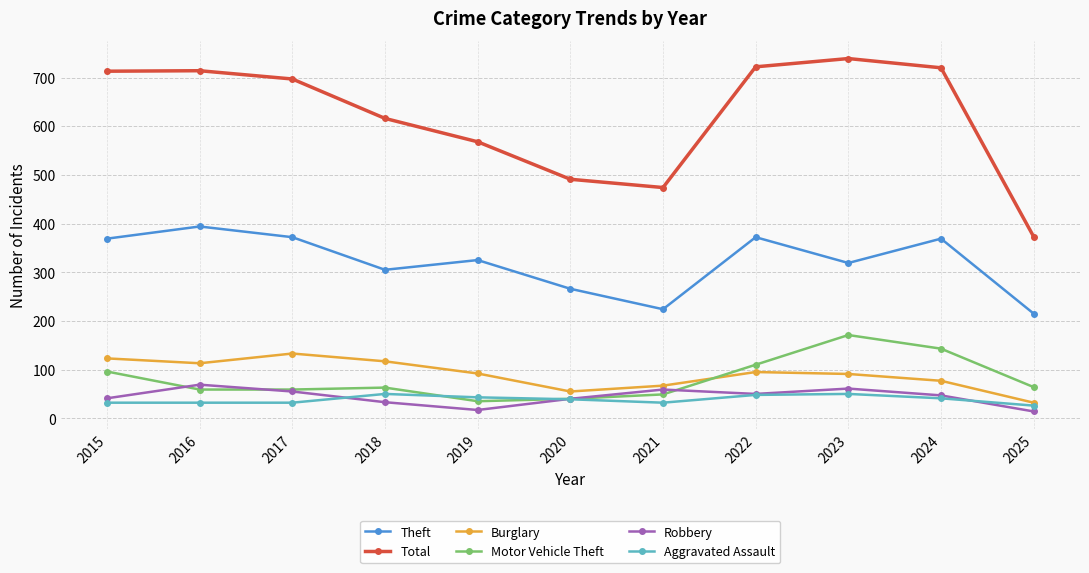

Is it true that Total equals 83 at 2025?

False